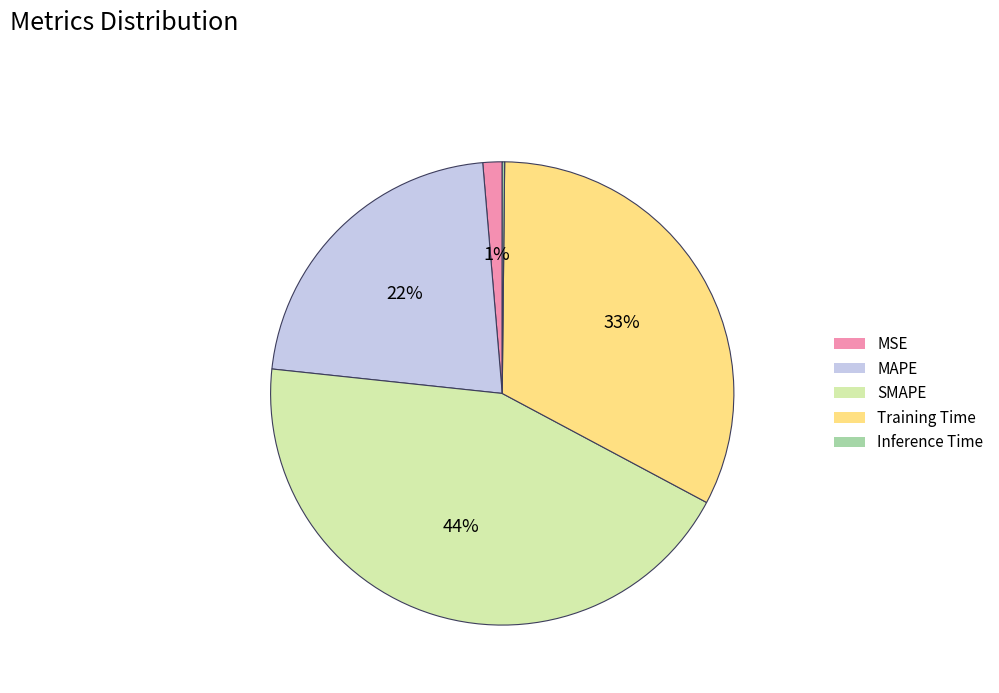

To the nearest percent, what is the combined percentage of MAPE and SMAPE?

66%